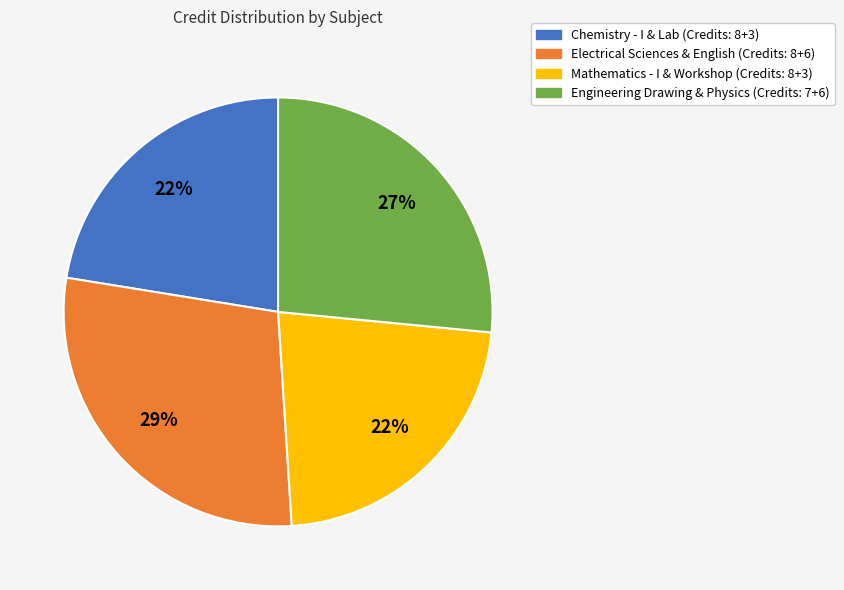

Is there a majority slice in this chart?

No